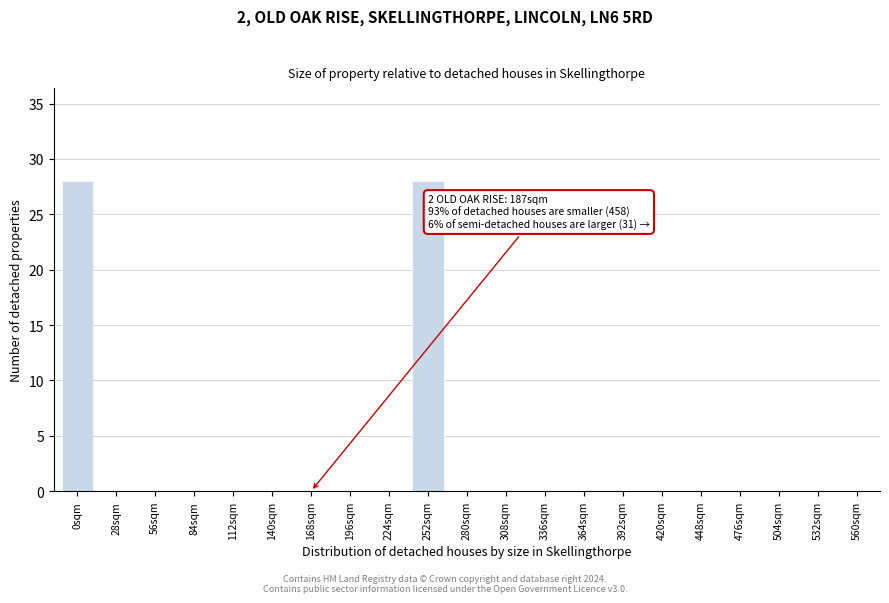

Reading right to left, transcribe all the data shown in this chart.

560sqm=0	532sqm=0	504sqm=0	476sqm=0	448sqm=0	420sqm=0	392sqm=0	364sqm=0	336sqm=0	308sqm=0	280sqm=0	252sqm=28	224sqm=0	196sqm=0	168sqm=0	140sqm=0	112sqm=0	84sqm=0	56sqm=0	28sqm=0	0sqm=28